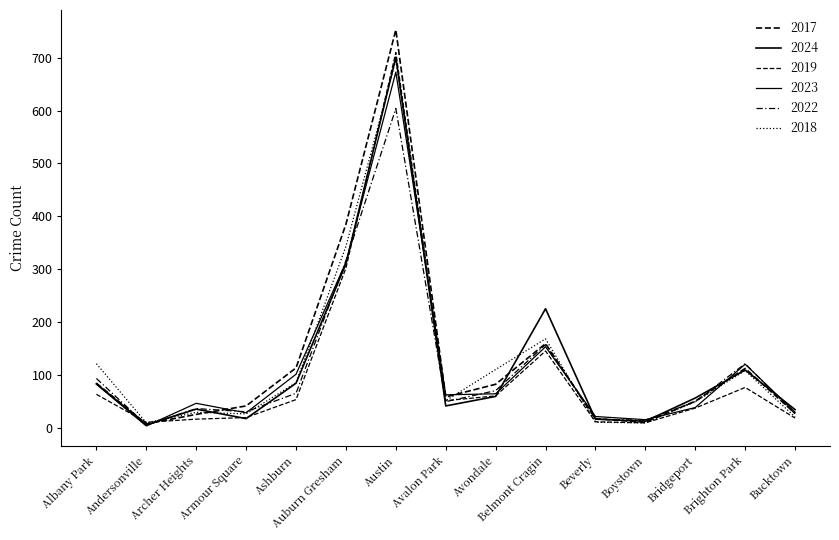

Does the chart have visible grid lines?

No